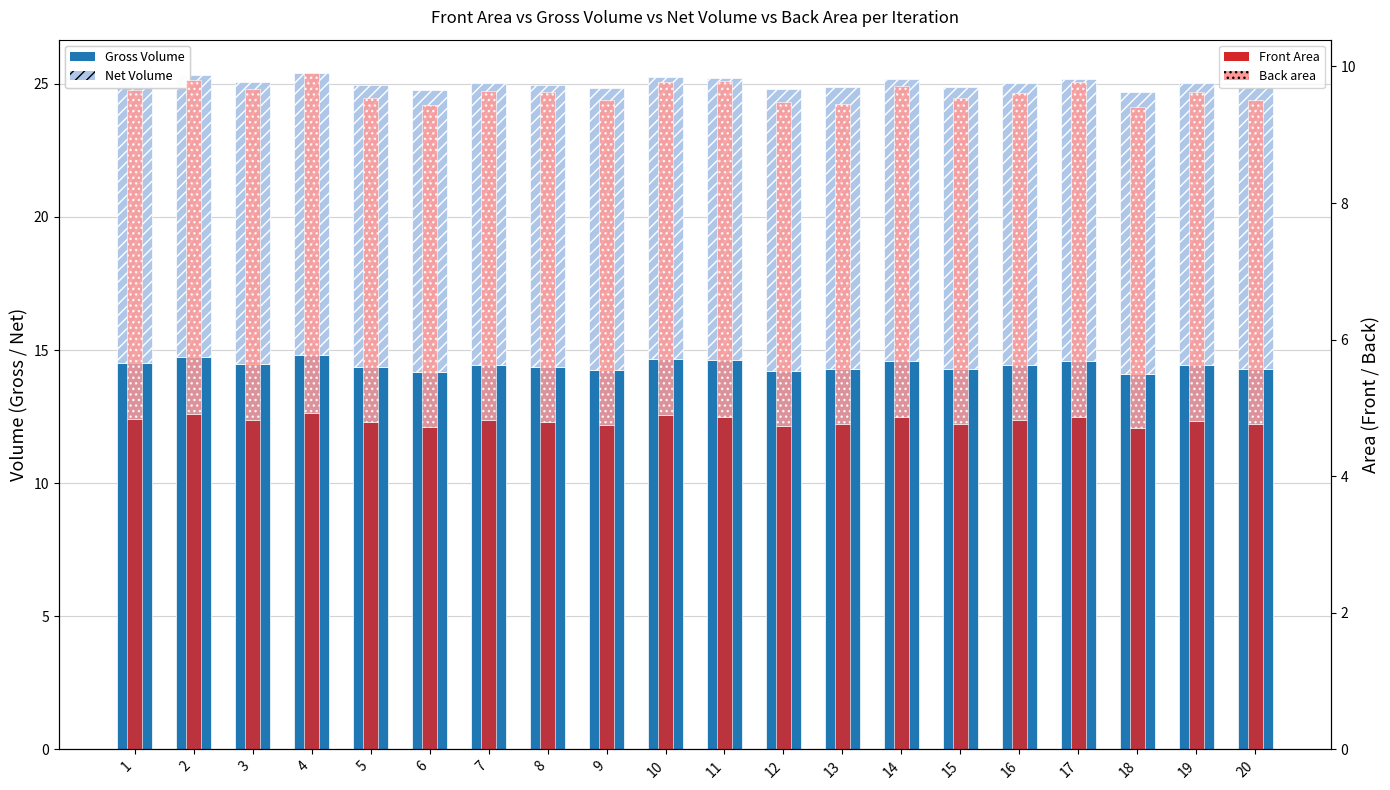

What is the sum of all Gross Volume values?

288.7